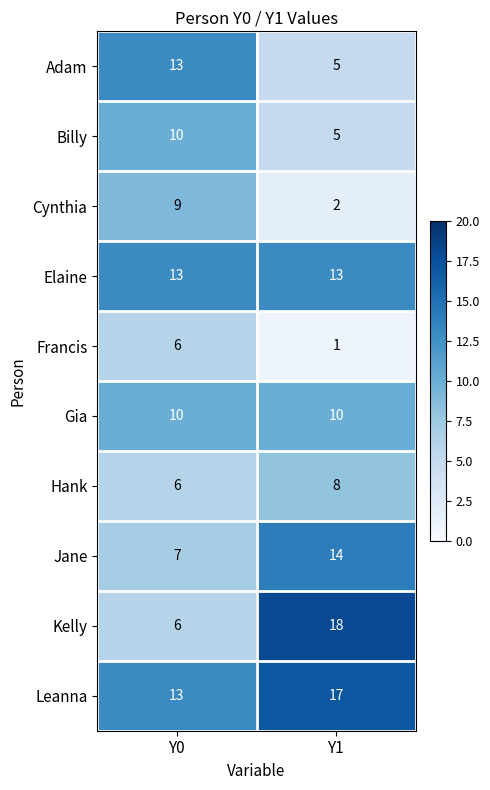

At which category does the chart reach its peak across all series?

Y1